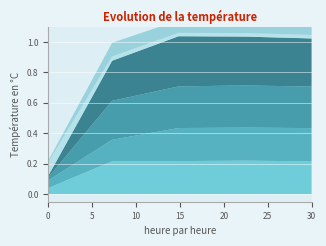

How many species_0 values are between 0 and 1?

5